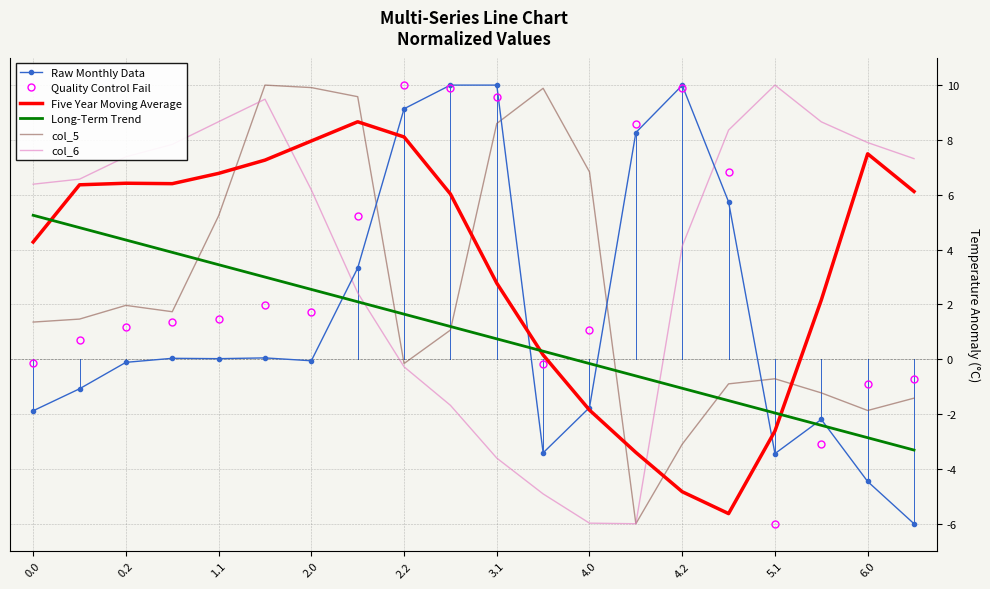

What is the sum of all Quality Control Fail values?

58.5